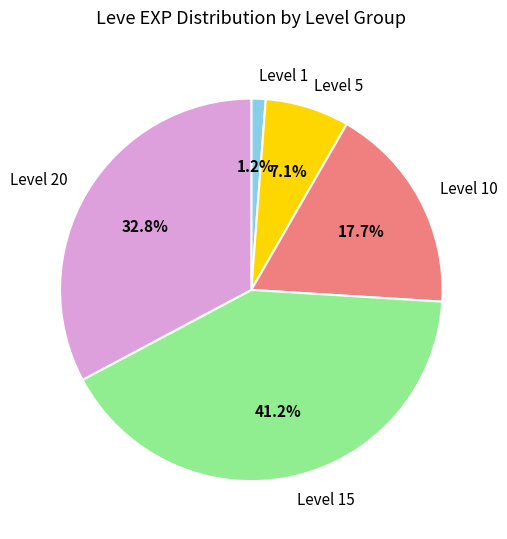

What is the smallest slice in the pie chart?

Level 1